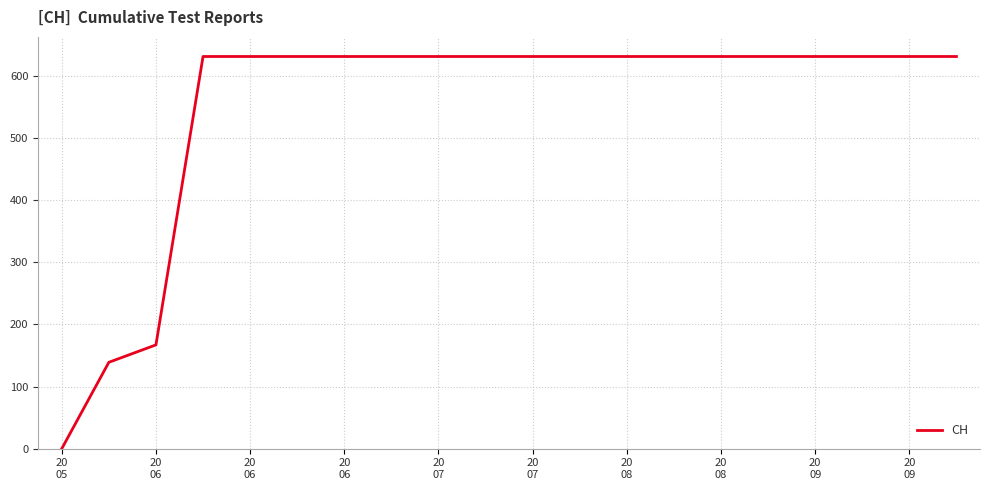

What is the maximum value shown in the chart?

631